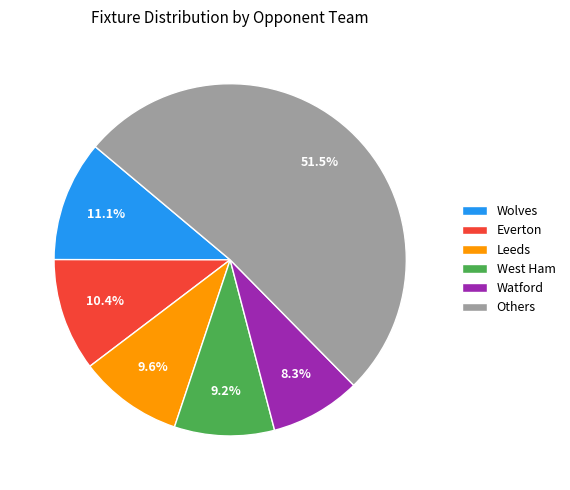

What percentage do Leeds and Watford together represent?

17.9%